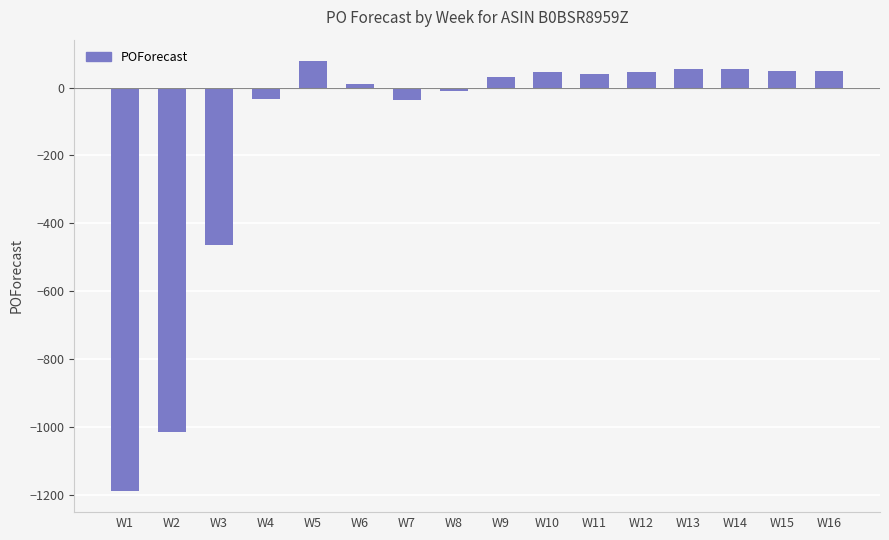

What is the change in value from W1 to W12?

+1234